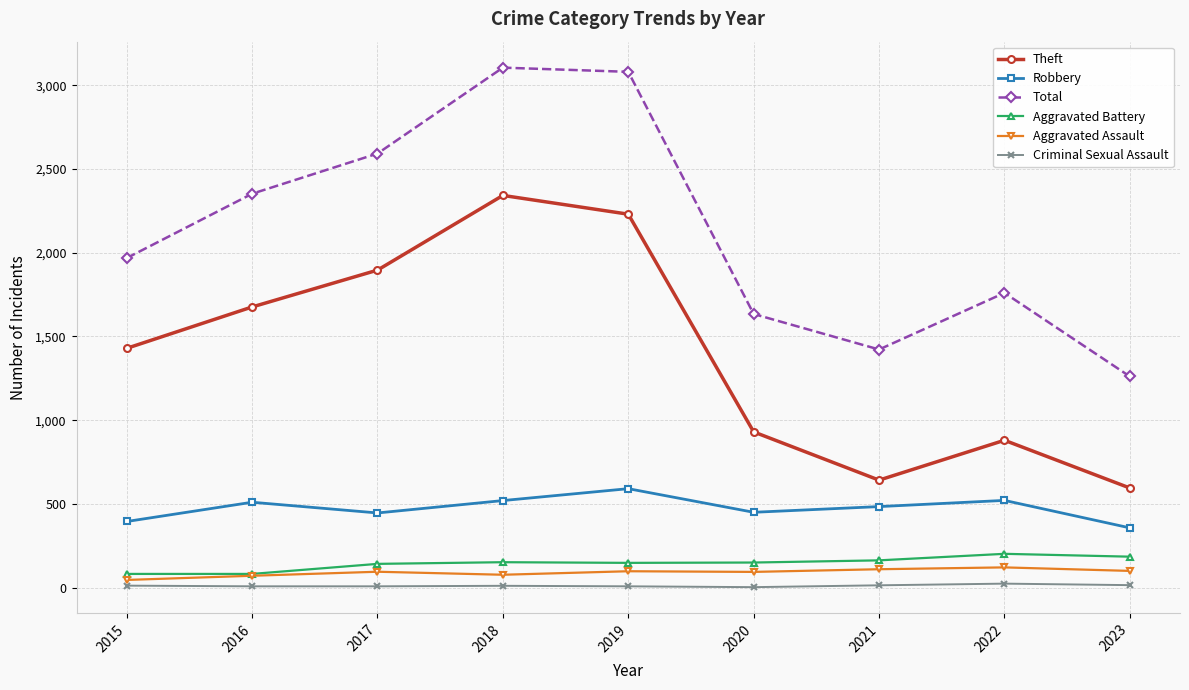

True or false: Total has more than 0 points higher than both neighbors.

True